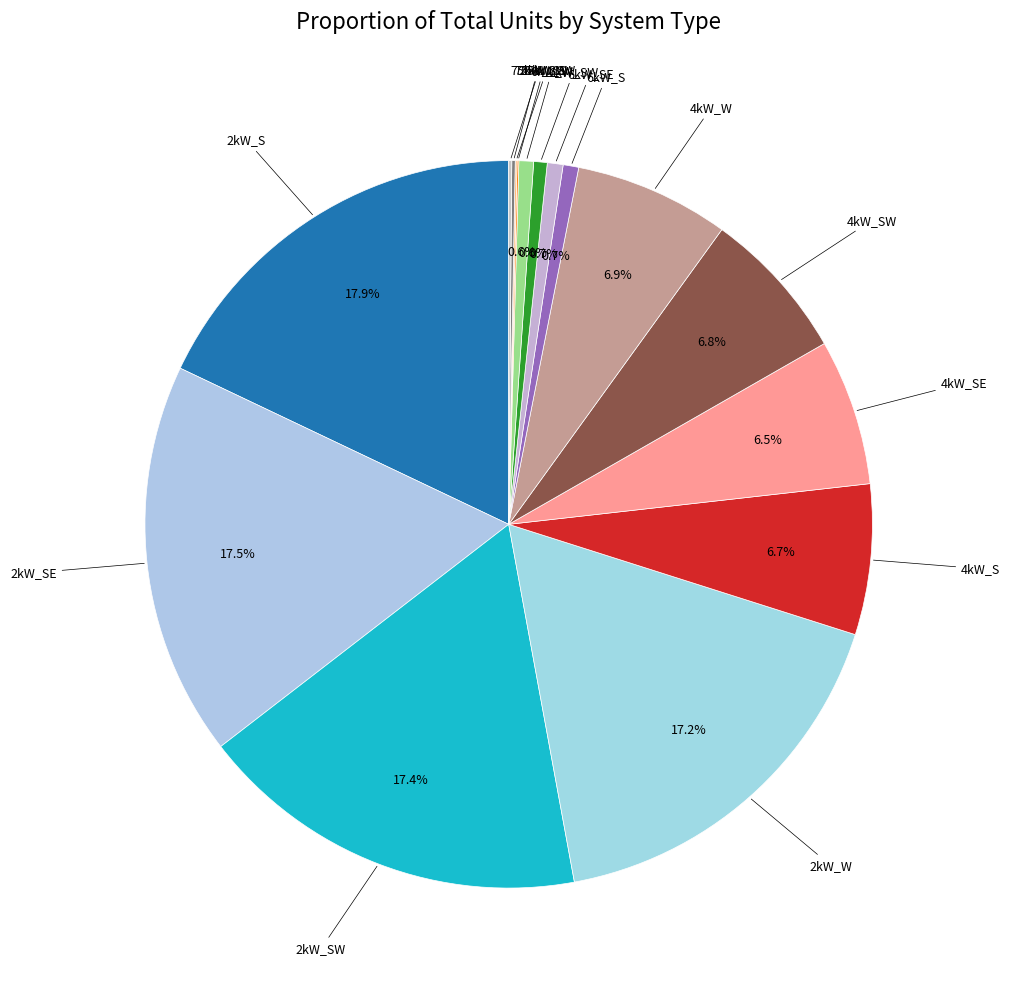

How many slices are in this pie chart?

16